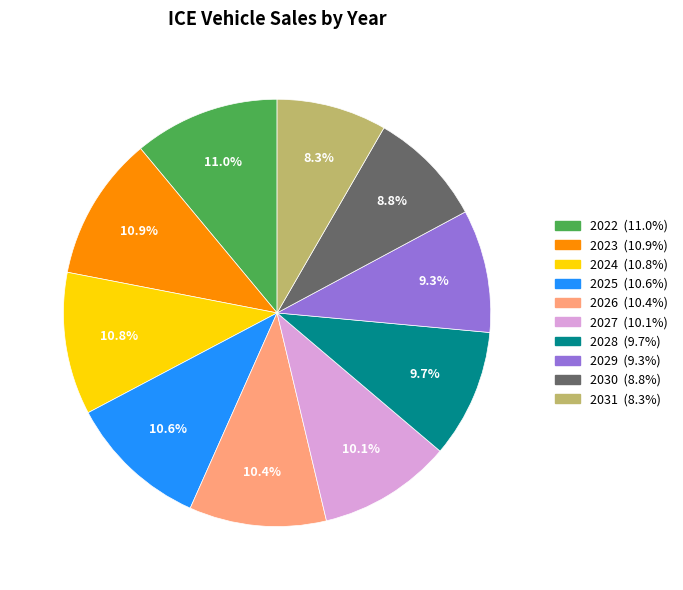

Is there a majority slice in this chart?

No